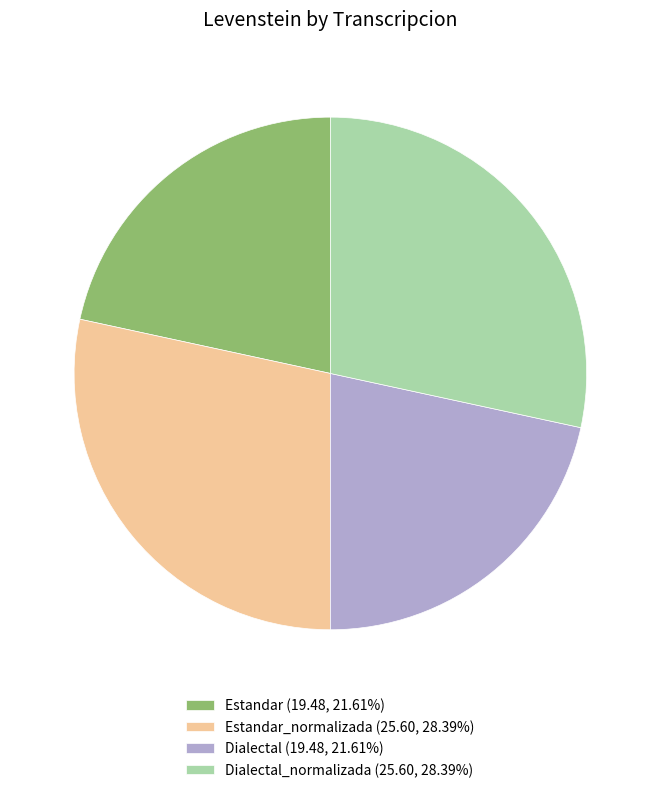

Do Dialectal (19.48, 21.61%) and Estandar (19.48, 21.61%) together represent more than half of the pie?

No